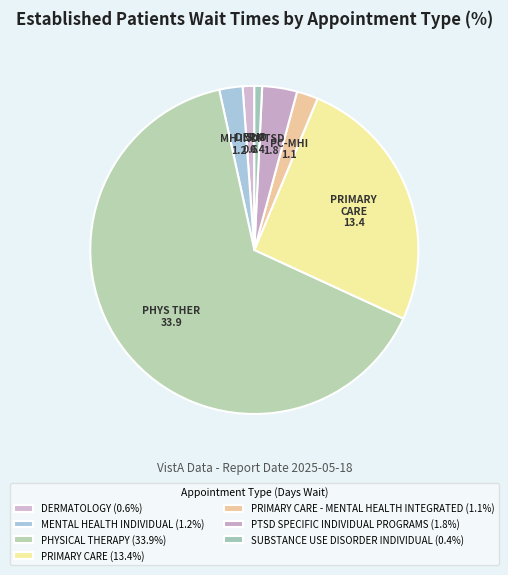

Count the number of slices in the pie.

7